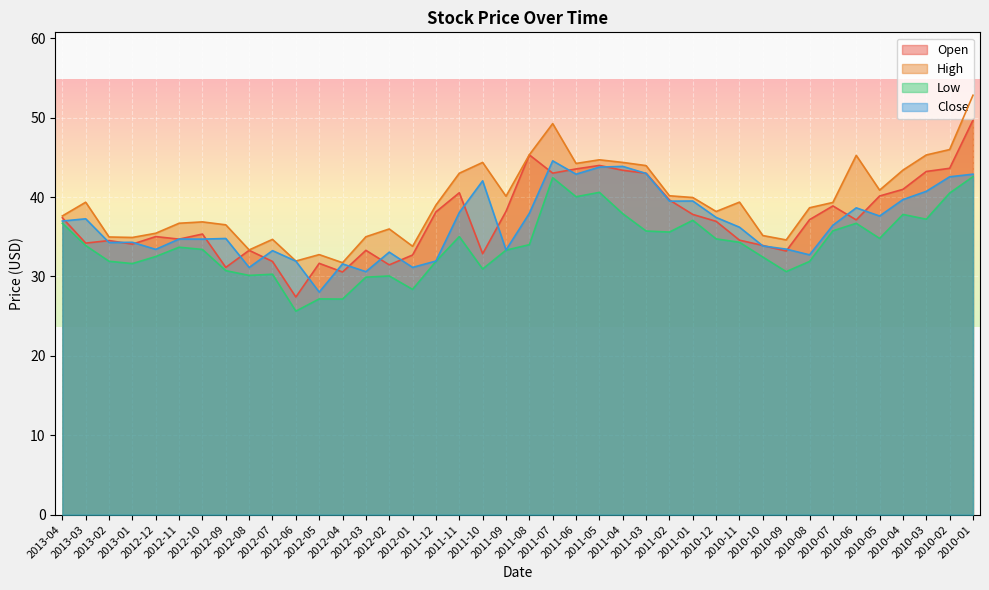

At how many categories does at least one series exceed 25?

40